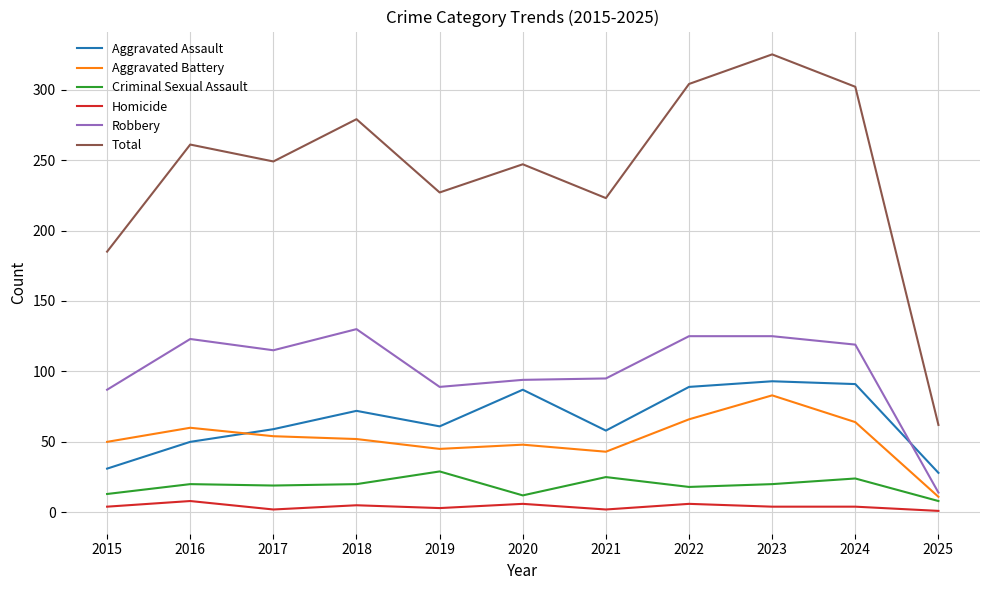

At 2024, list the series in order from largest to smallest.

Total, Robbery, Aggravated Assault, Aggravated Battery, Criminal Sexual Assault, Homicide